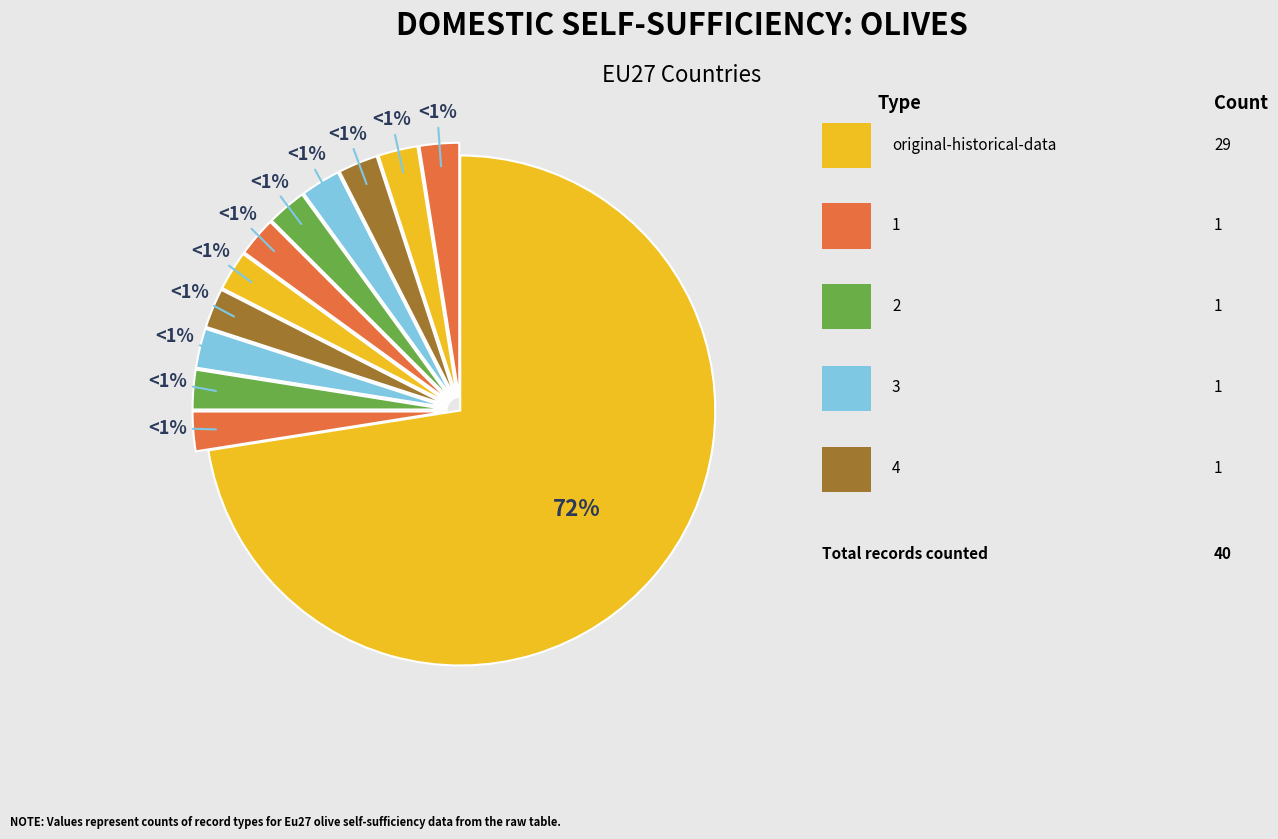

The 9 slice represents 12% of the pie. True or false?

False